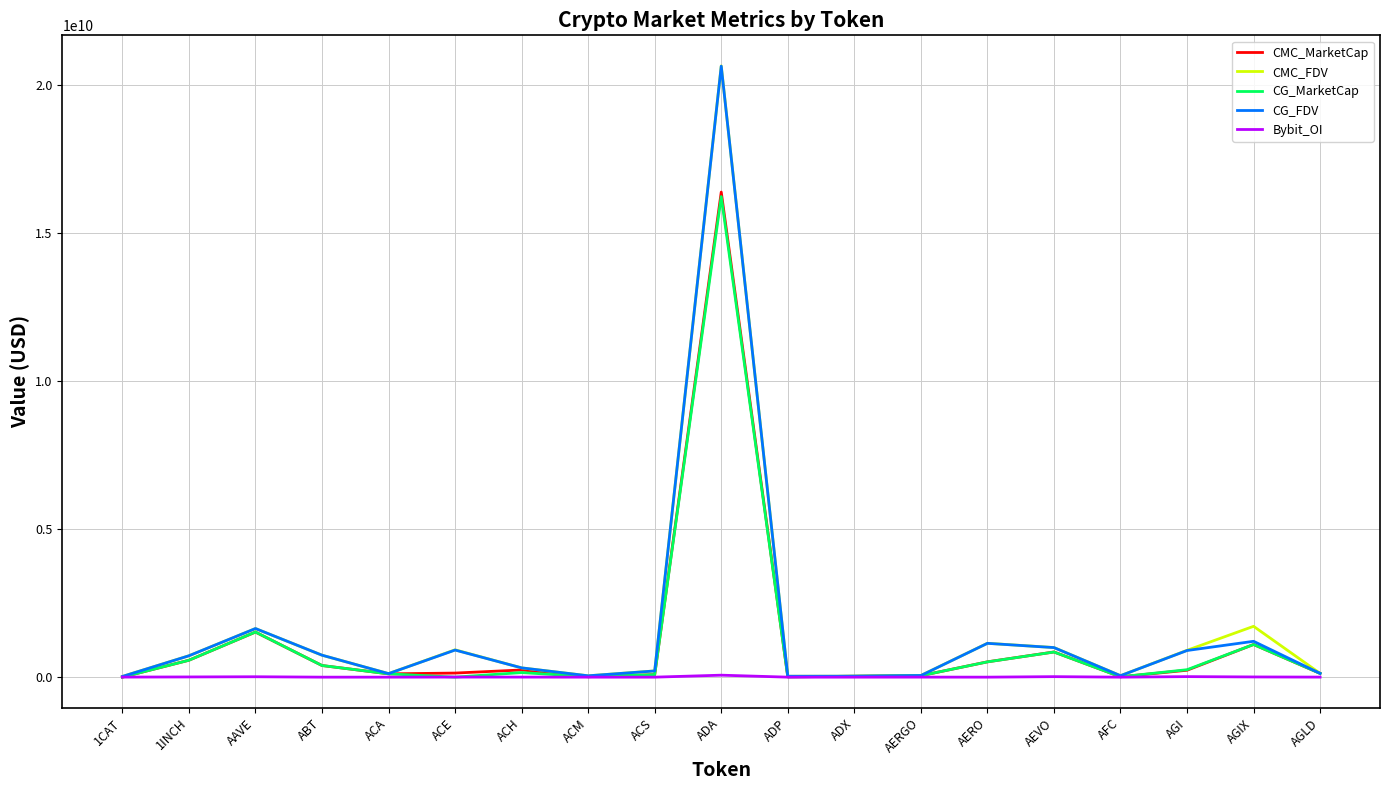

Which series has the largest range (max minus min)?

CMC_FDV